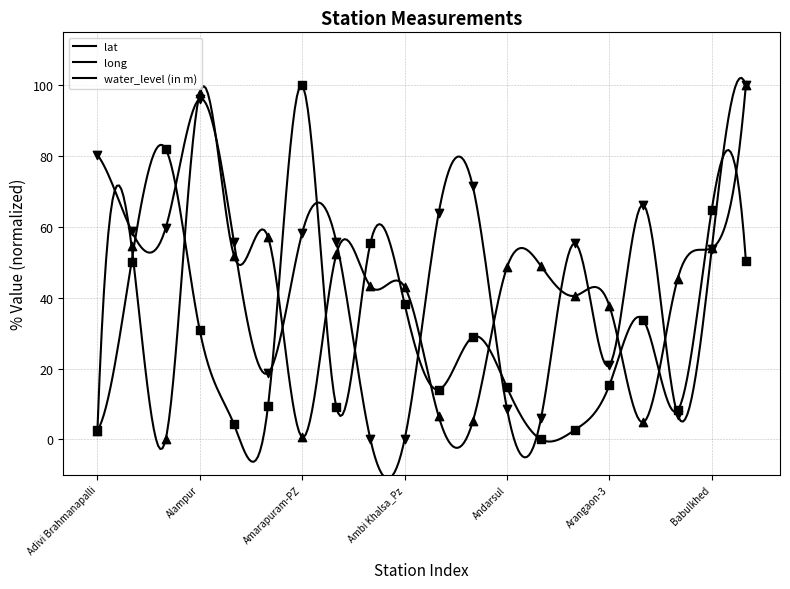

What is the total value across all series at Ambi Khalsa_Pz?

81.4